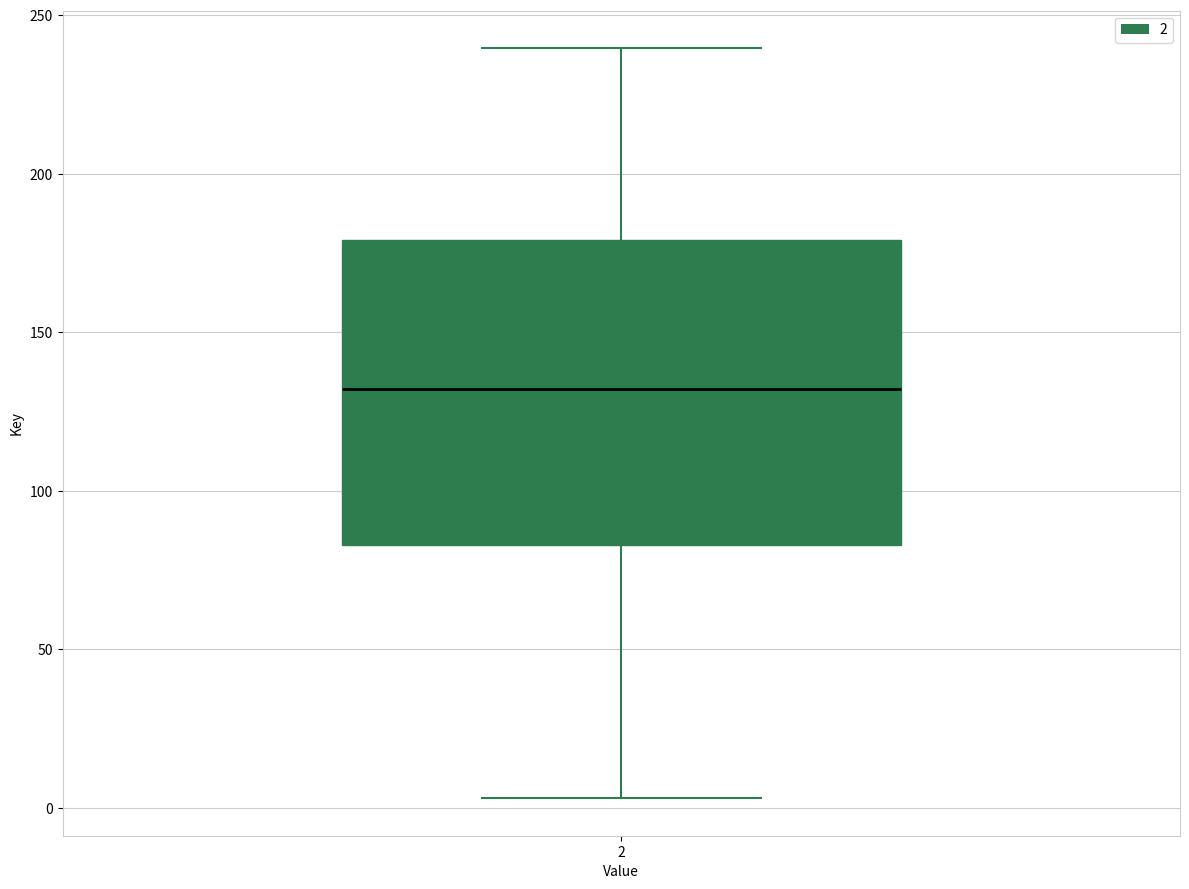

Read this box plot against the y-axis: the position of the median line, the range covered by the box, and the ends of both whiskers. The values are not printed on the chart, so give them approximately, as read against the axis.

median 130, box 85 to 180, whiskers 5 to 240